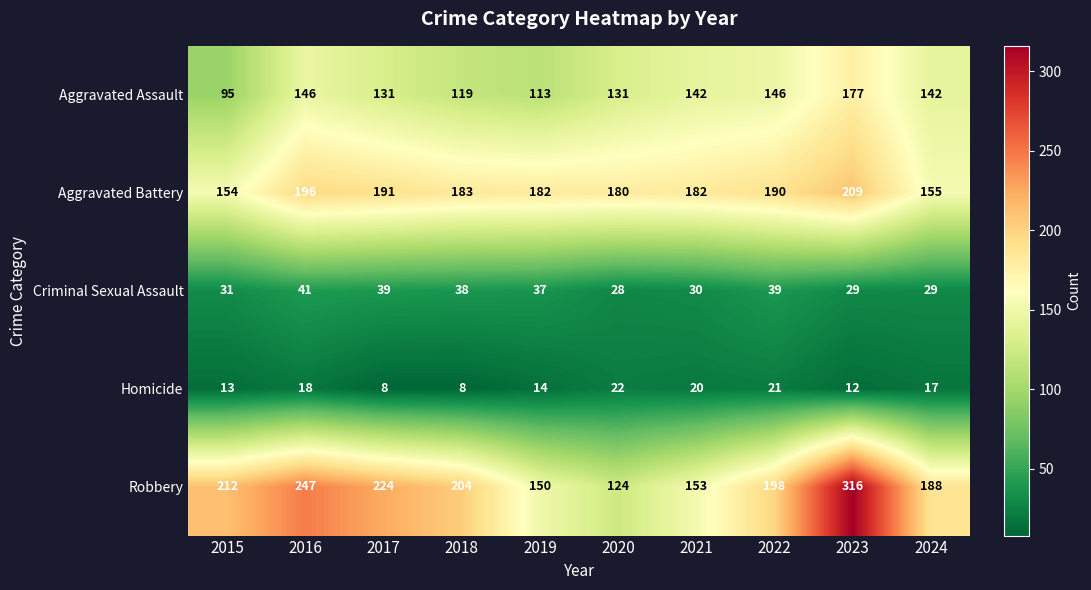

What is the difference between the maximum and second lowest values in the Aggravated Battery series?

54